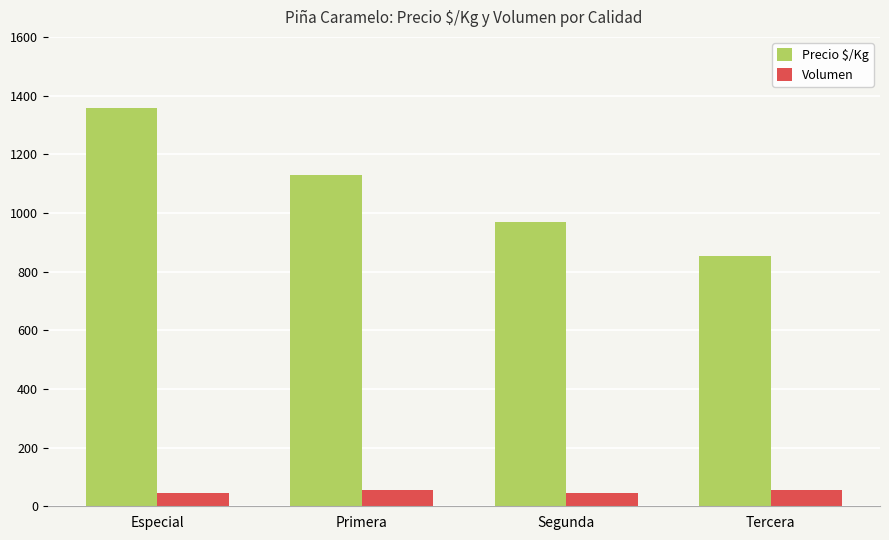

At which category does the chart reach its peak across all series?

Especial